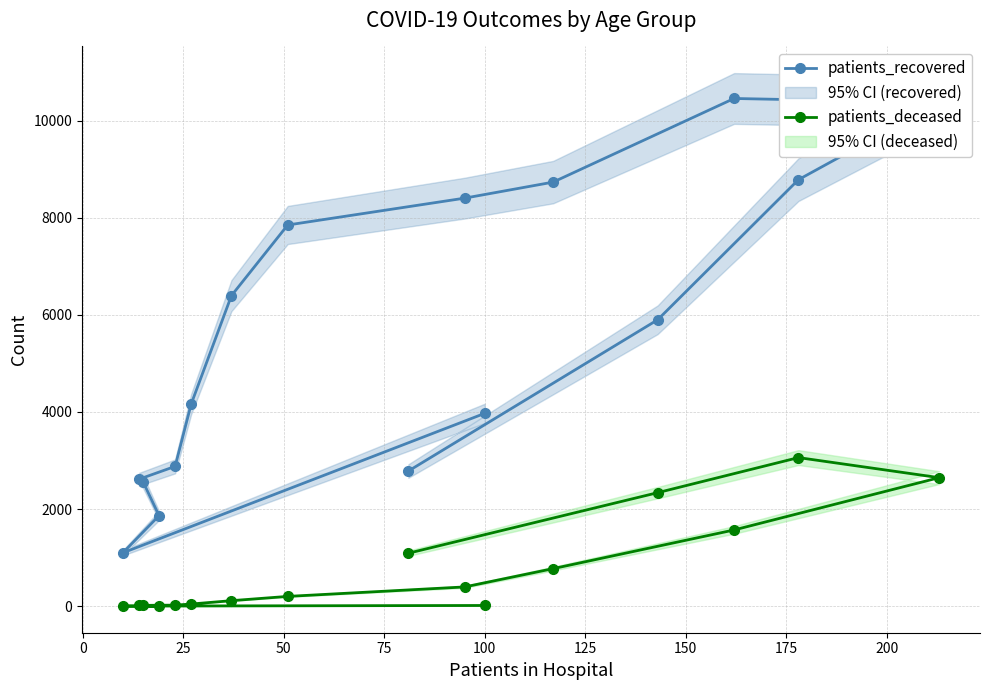

Rank the series by their maximum value, from highest to lowest.

patients_recovered, patients_deceased